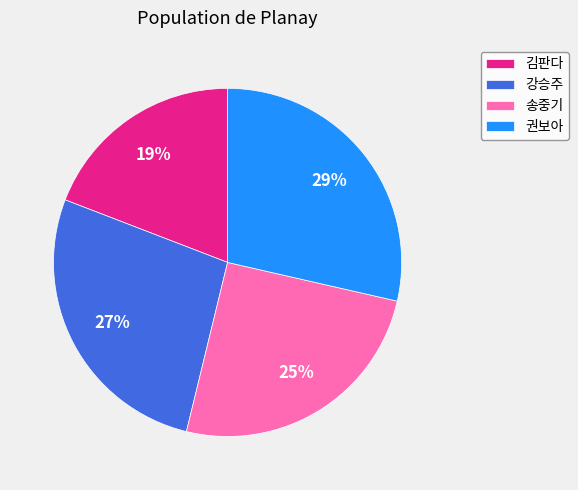

Combined, do 권보아 and 김판다 account for over 50%?

No